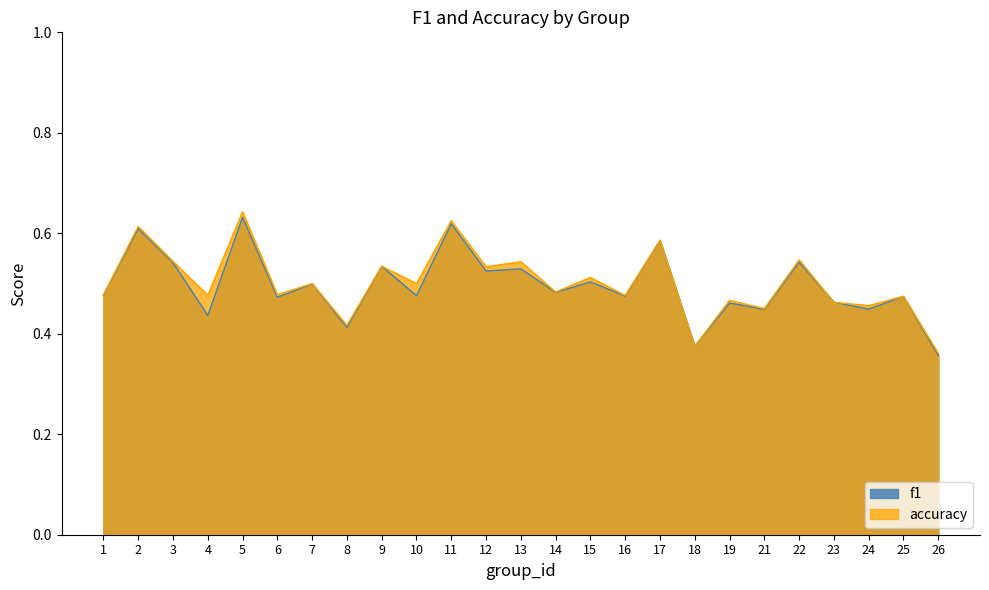

What is the difference between the maximum and second lowest values in the f1 series?

0.3